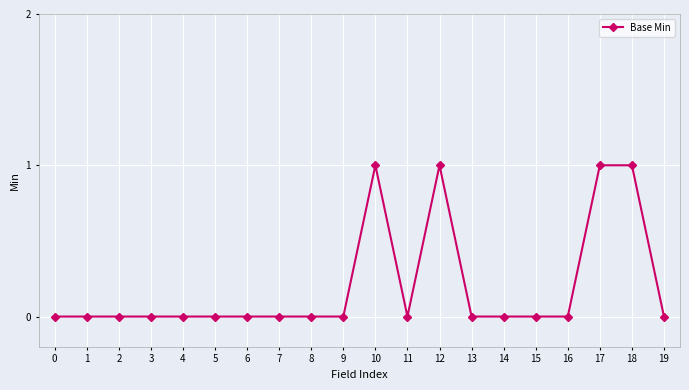

What is the value of the 19th point from the left?

1